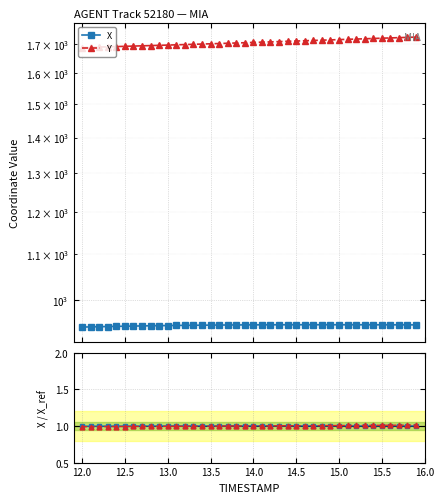

Which series has the largest range (max minus min)?

Y